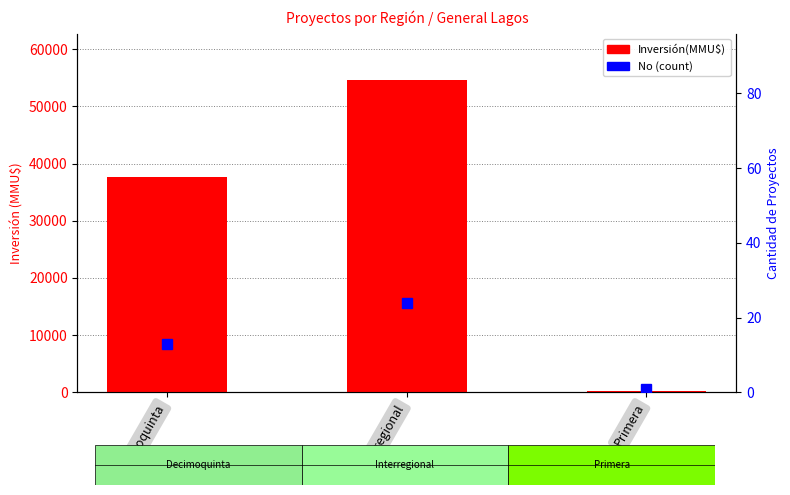

What is the total value across all series at Interregional?

54551